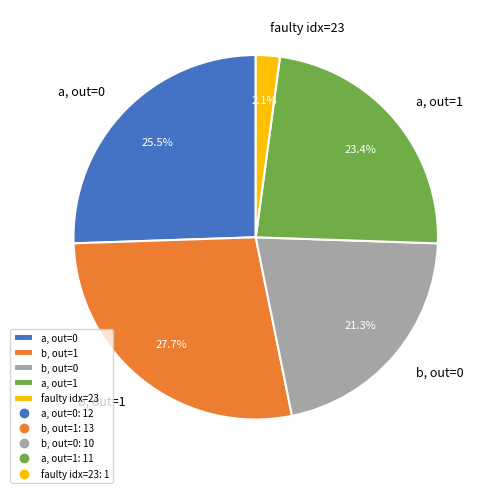

What is the ratio of the value at b, out=0 to the value at a, out=1?

0.9